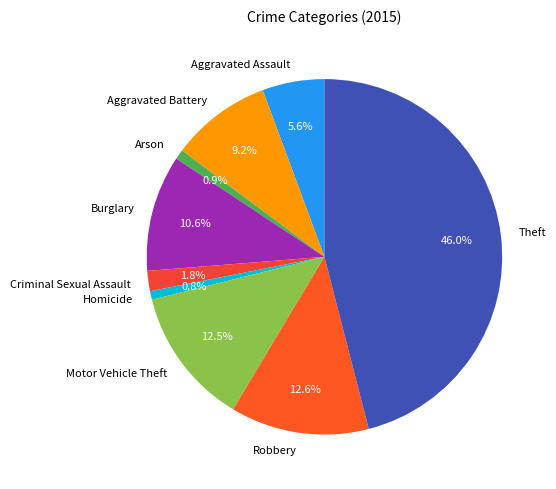

To the nearest percent, what is the average slice percentage?

11%